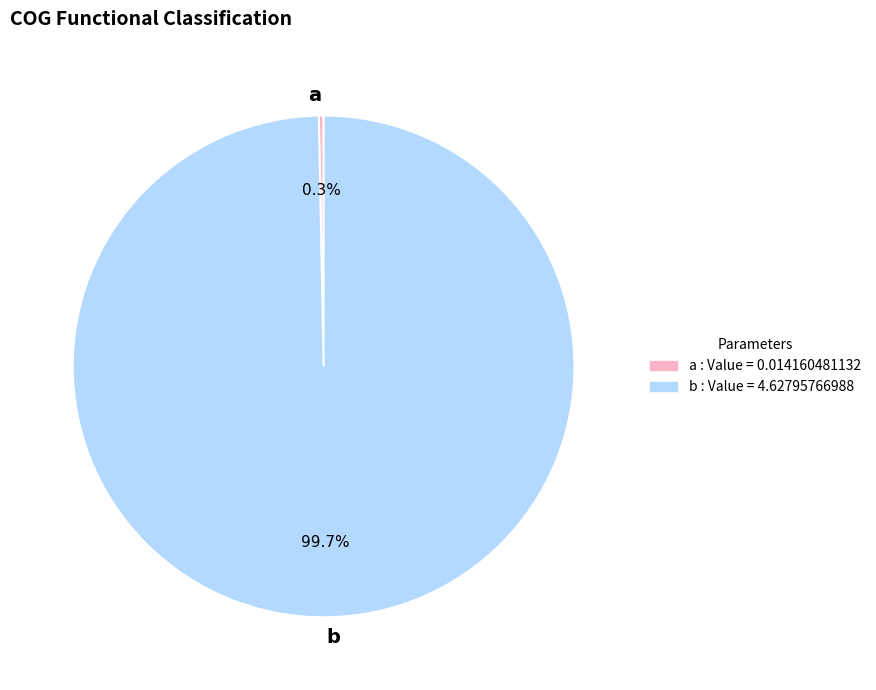

Is the sum of a and b greater than half?

Yes